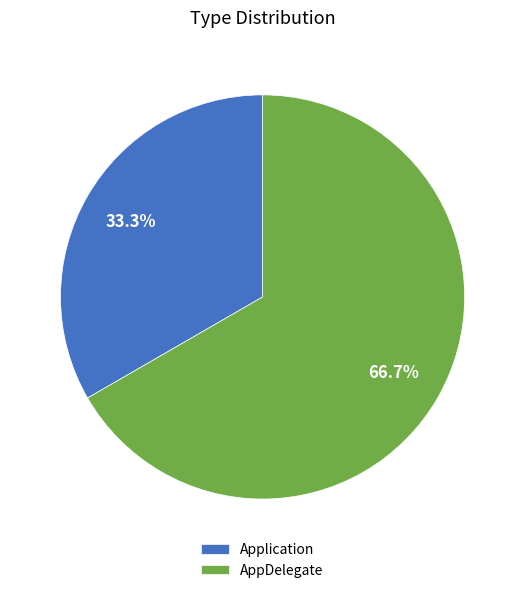

Which has a higher value, AppDelegate or Application?

AppDelegate